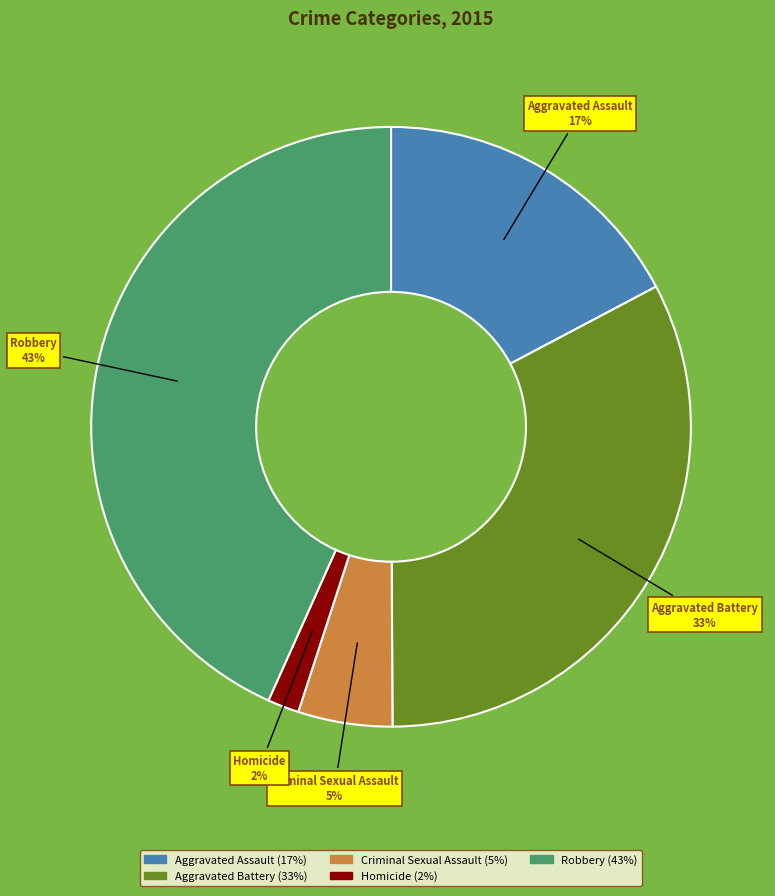

Between Aggravated Assault and Criminal Sexual Assault, which is larger?

Aggravated Assault